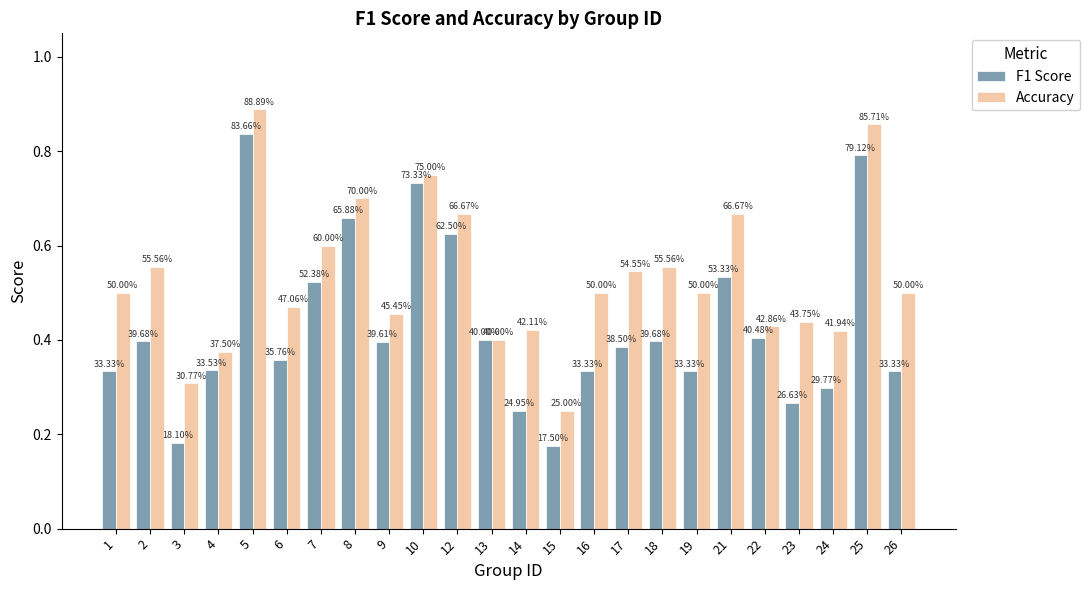

What is the sum of the F1 Score values at 9 and 12?

1.0